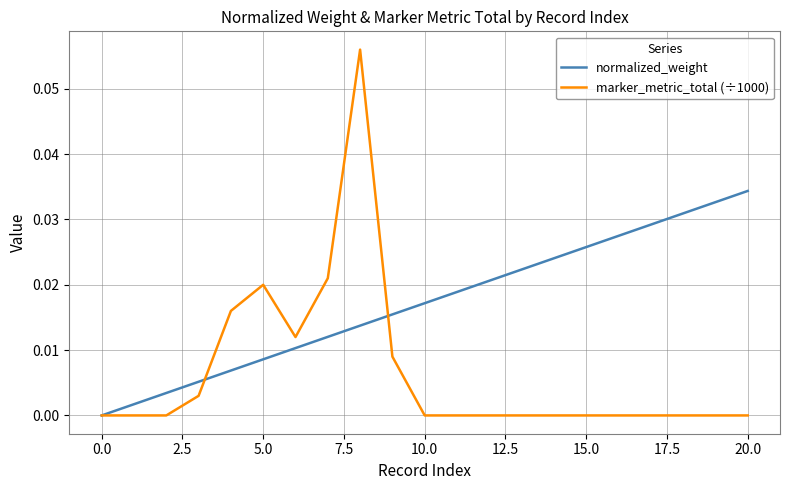

Which series has the largest range (max minus min)?

marker_metric_total (÷1000)